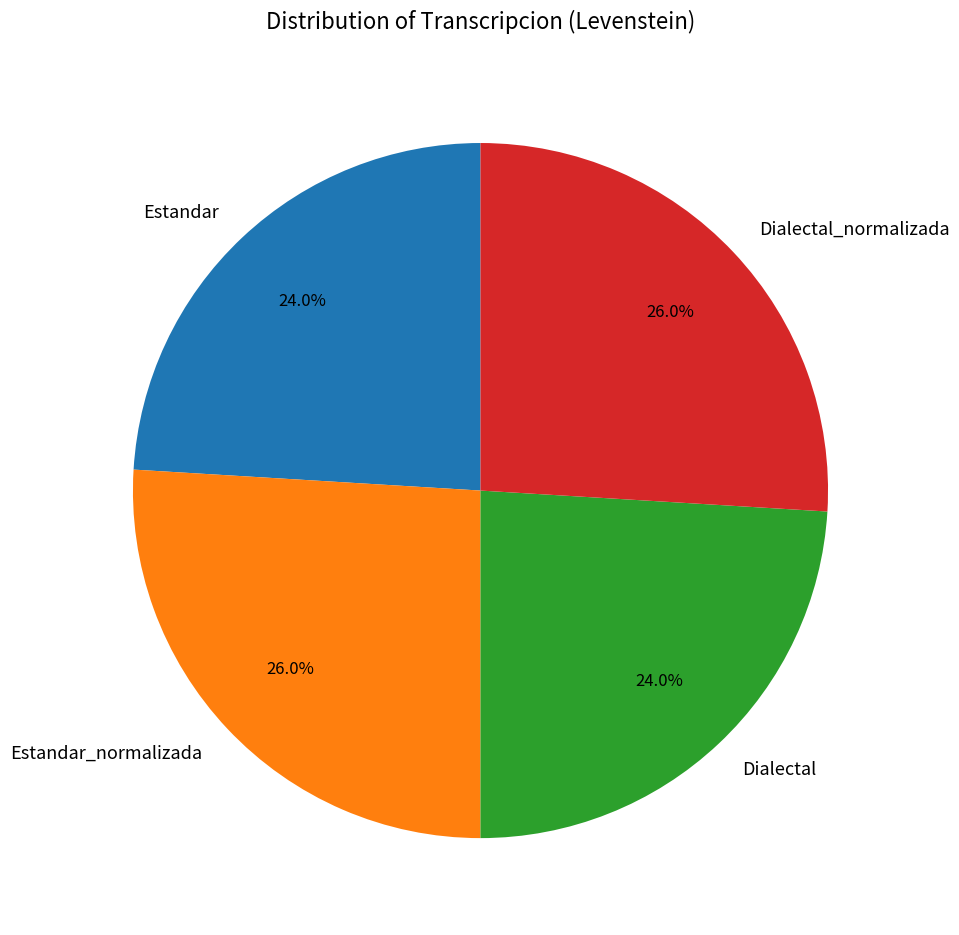

Combined, what portion of the pie is Estandar_normalizada and Dialectal?

50.0%